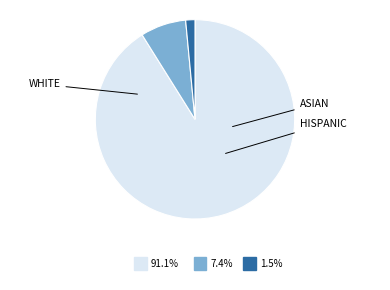

Is there any slice that represents more than half of the pie?

Yes